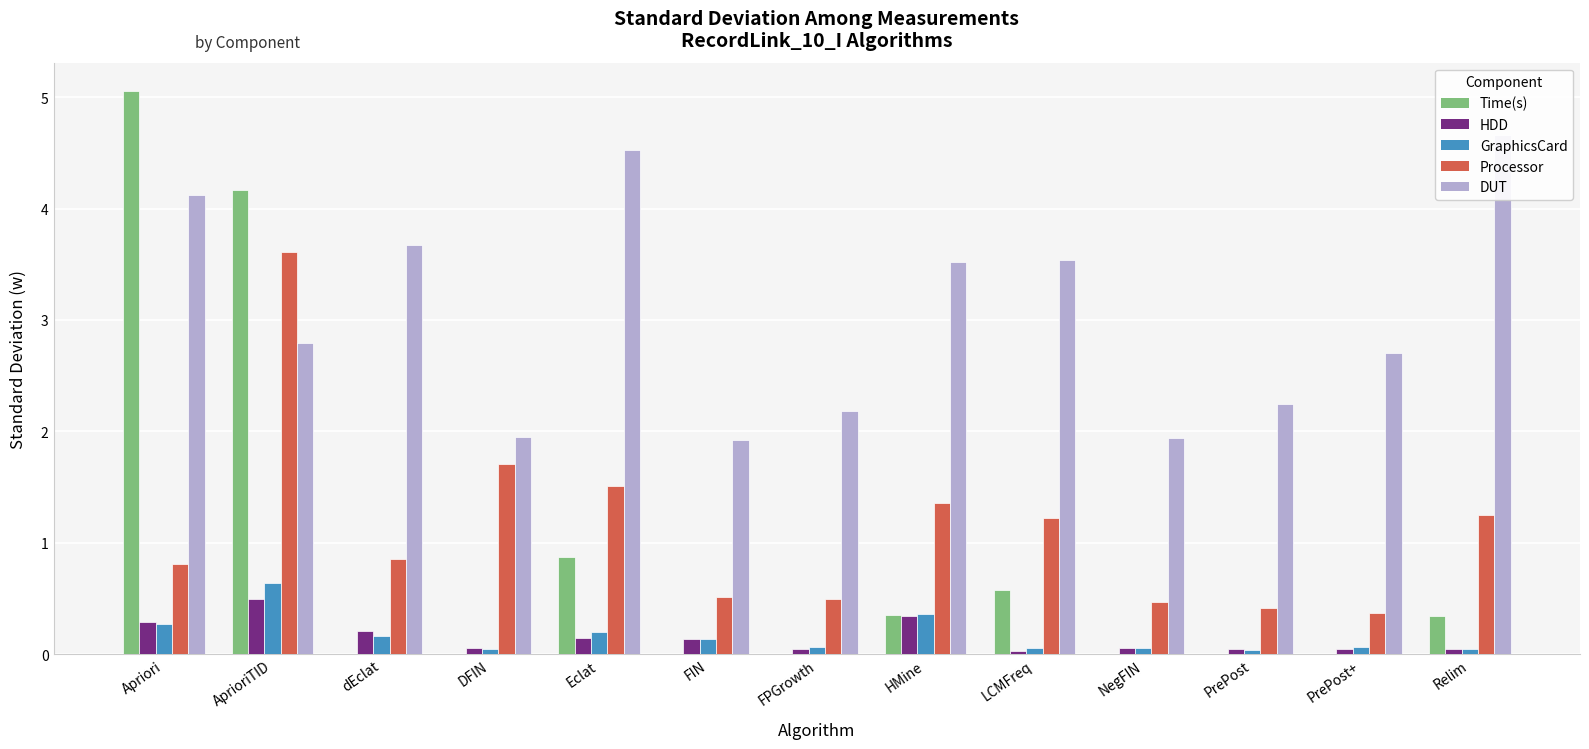

Reading left to right, extract all data points from this chart.

Time(s): 5.1	4.2	0.0	0.0	0.9	0.0	0.0	0.4	0.6	0.0	0.0	0.0	0.3
HDD: 0.3	0.5	0.2	0.1	0.1	0.1	0.0	0.3	0.0	0.1	0.0	0.0	0.0
GraphicsCard: 0.3	0.6	0.2	0.0	0.2	0.1	0.1	0.4	0.1	0.1	0.0	0.1	0.0
Processor: 0.8	3.6	0.9	1.7	1.5	0.5	0.5	1.4	1.2	0.5	0.4	0.4	1.2
DUT: 4.1	2.8	3.7	2.0	4.5	1.9	2.2	3.5	3.5	1.9	2.2	2.7	4.7